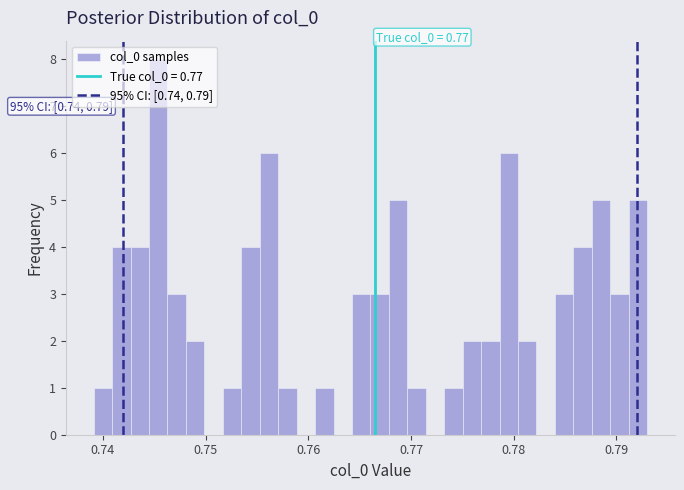

Around what value on the x-axis is the tallest bar? Give the approximate position of its centre, as read against the axis.

0.745